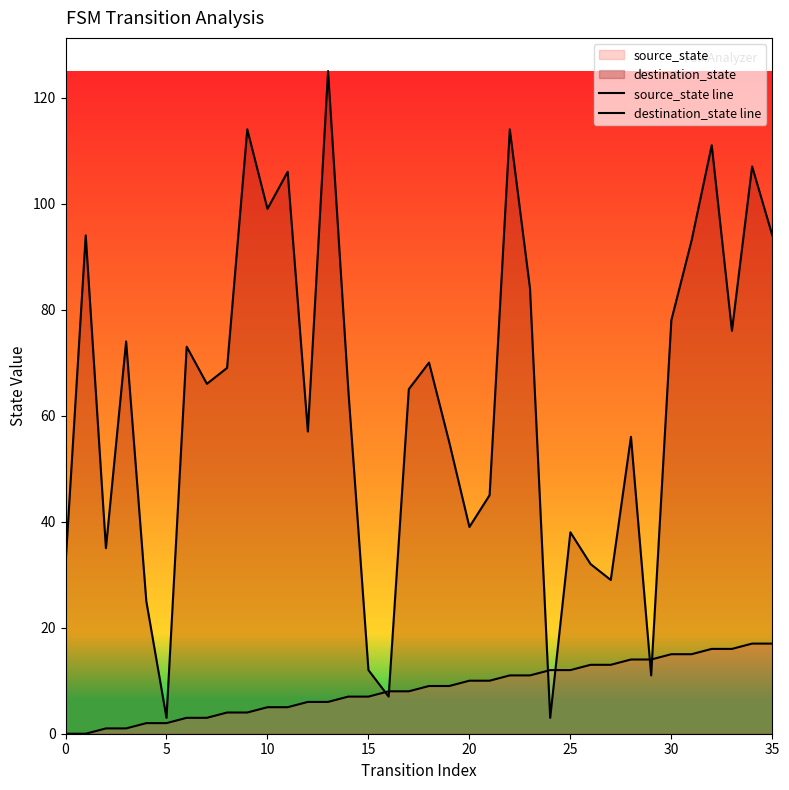

At how many categories does at least one series exceed 106?

5